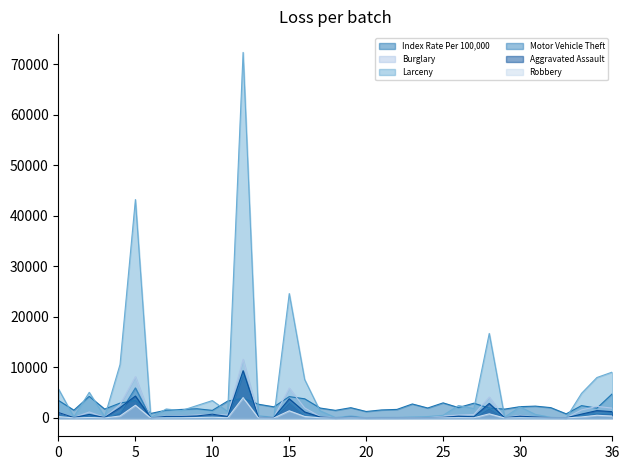

The value of Robbery at DeSoto is 22.3. True or false?

False